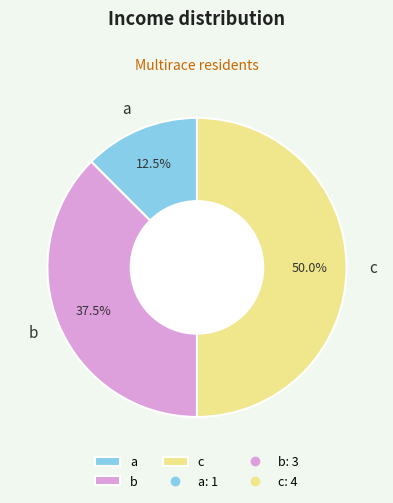

How much of the chart is everything except c?

50.0%